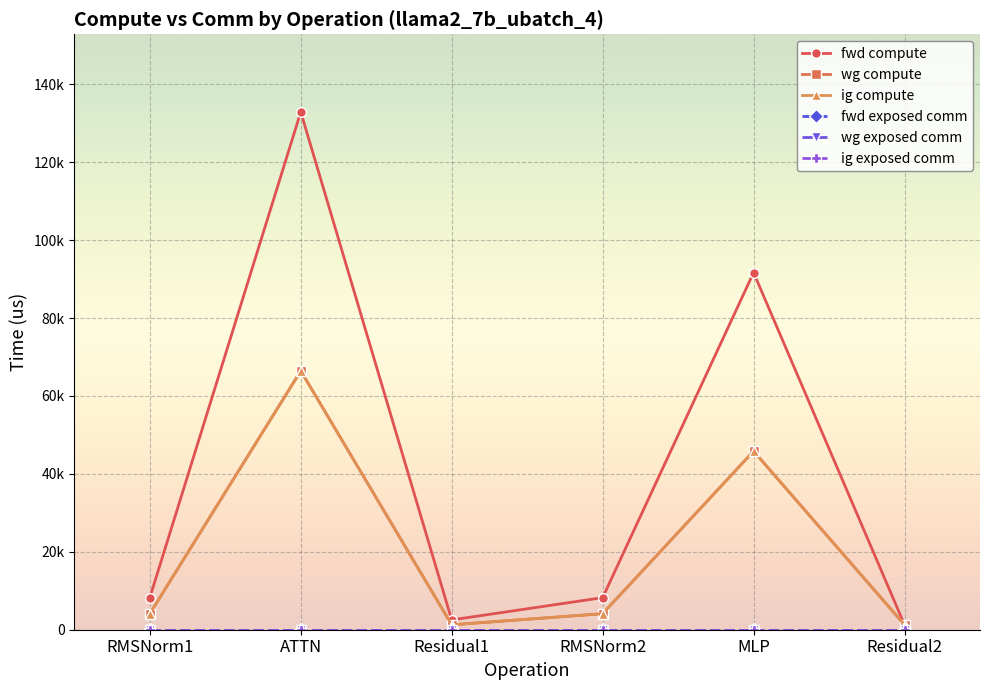

Reading right to left, extract all data points from this chart.

fwd compute: Residual2=1259.4	MLP=91664.5	RMSNorm2=8232.7	Residual1=2518.8	ATTN=132896.1	RMSNorm1=8232.7
wg compute: Residual2=1259.4	MLP=45832.3	RMSNorm2=4116.3	Residual1=1259.4	ATTN=66448.1	RMSNorm1=4116.3
ig compute: Residual2=1259.4	MLP=45832.3	RMSNorm2=4116.3	Residual1=1259.4	ATTN=66448.1	RMSNorm1=4116.3
fwd exposed comm: Residual2=0.0	MLP=0.0	RMSNorm2=0.0	Residual1=0.0	ATTN=0.0	RMSNorm1=0.0
wg exposed comm: Residual2=0.0	MLP=0.0	RMSNorm2=0.0	Residual1=0.0	ATTN=0.0	RMSNorm1=0.0
ig exposed comm: Residual2=0.0	MLP=0.0	RMSNorm2=0.0	Residual1=0.0	ATTN=0.0	RMSNorm1=0.0